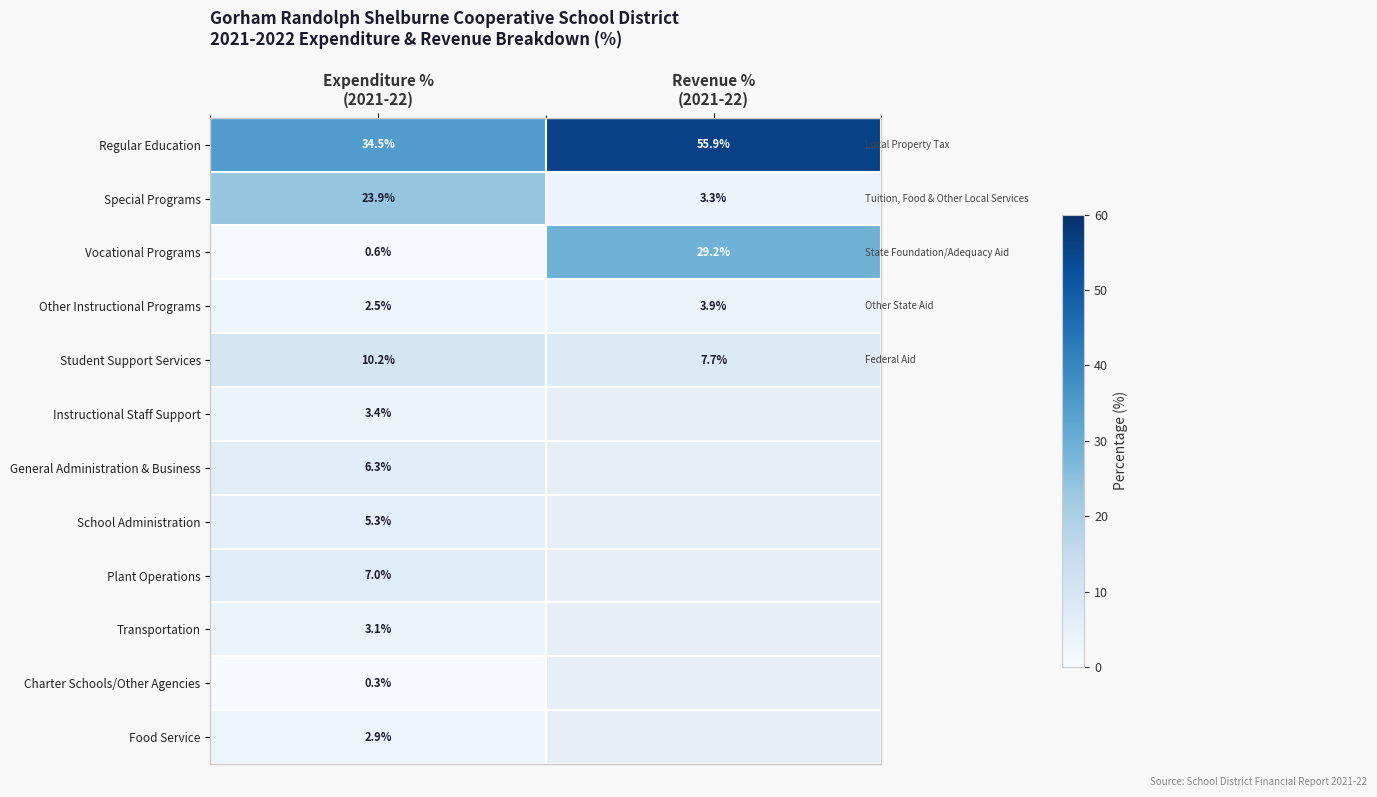

What is the difference between the maximum and minimum values in the Other Instructional Programs series?

1.4